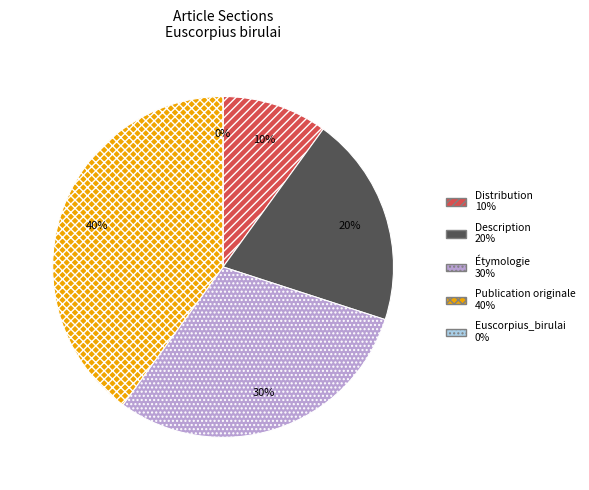

What is the largest slice in the pie chart?

Publication originale